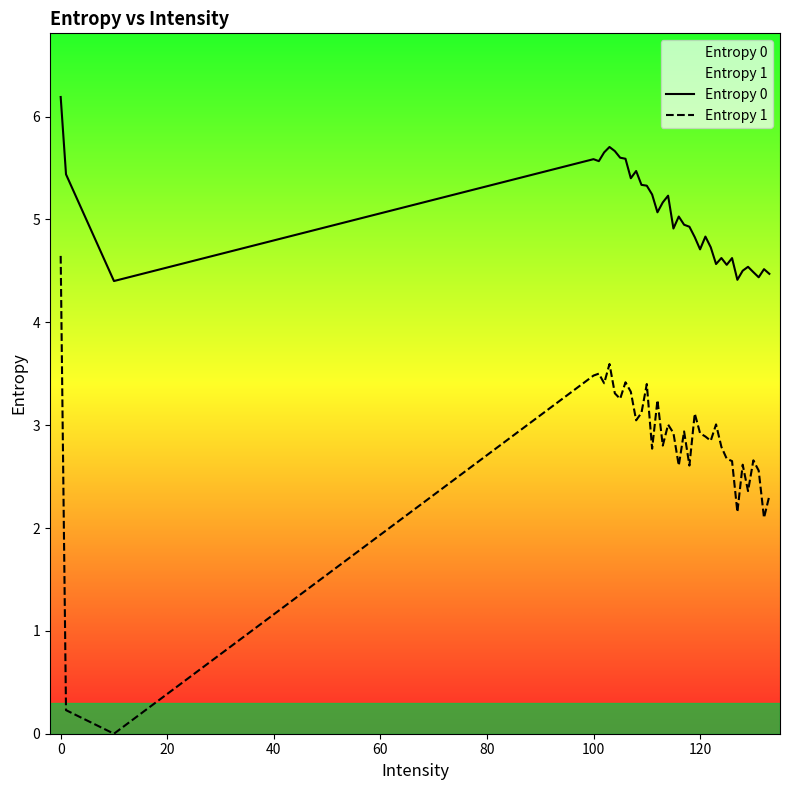

What are all the series names shown in the legend?

Entropy 0, Entropy 1